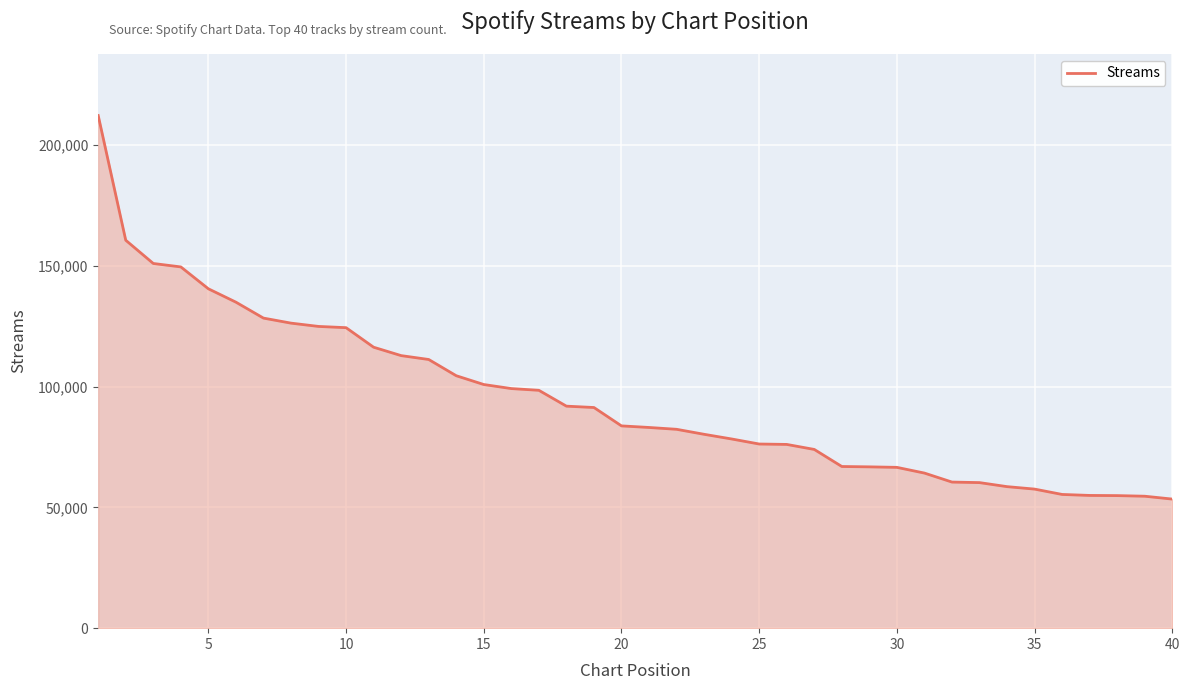

How many series are shown in this chart?

1